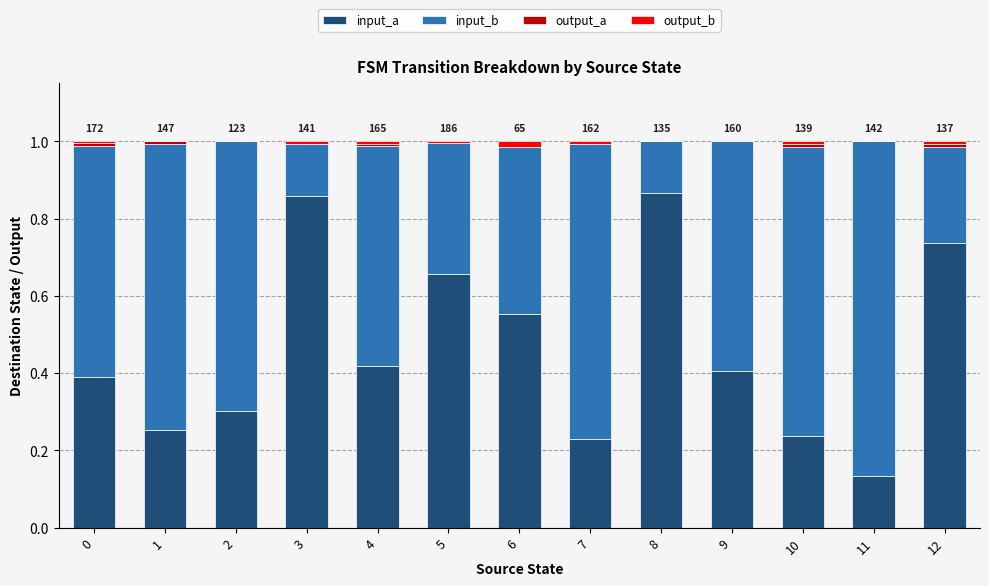

Where is input_a nearest to the value 0?

11